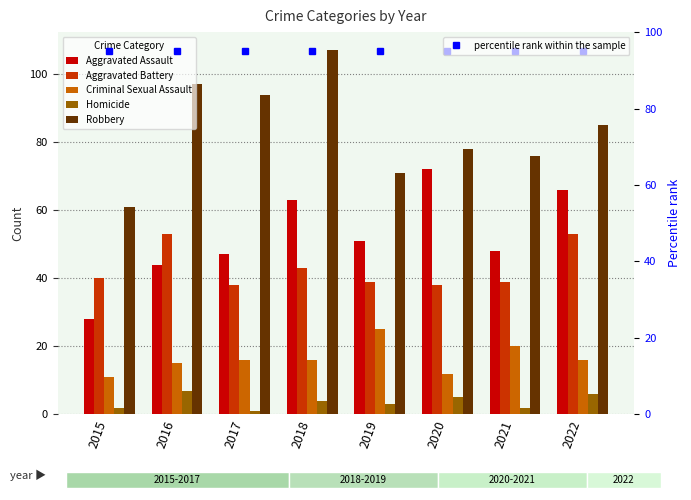

What is the spread (max minus min) of values at 2022?

89